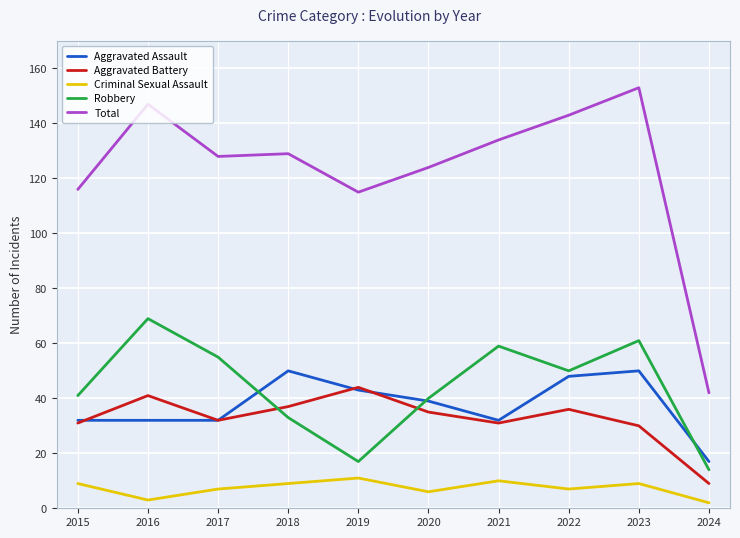

Does the chart have visible grid lines?

Yes